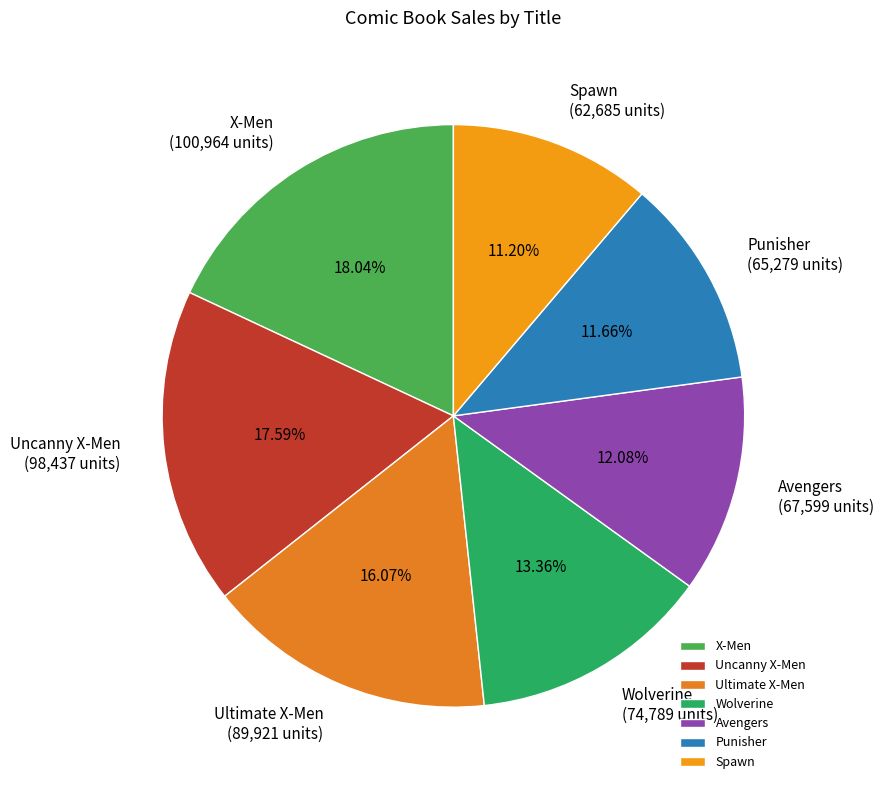

Does Ultimate X-Men account for over 50% of the chart?

No